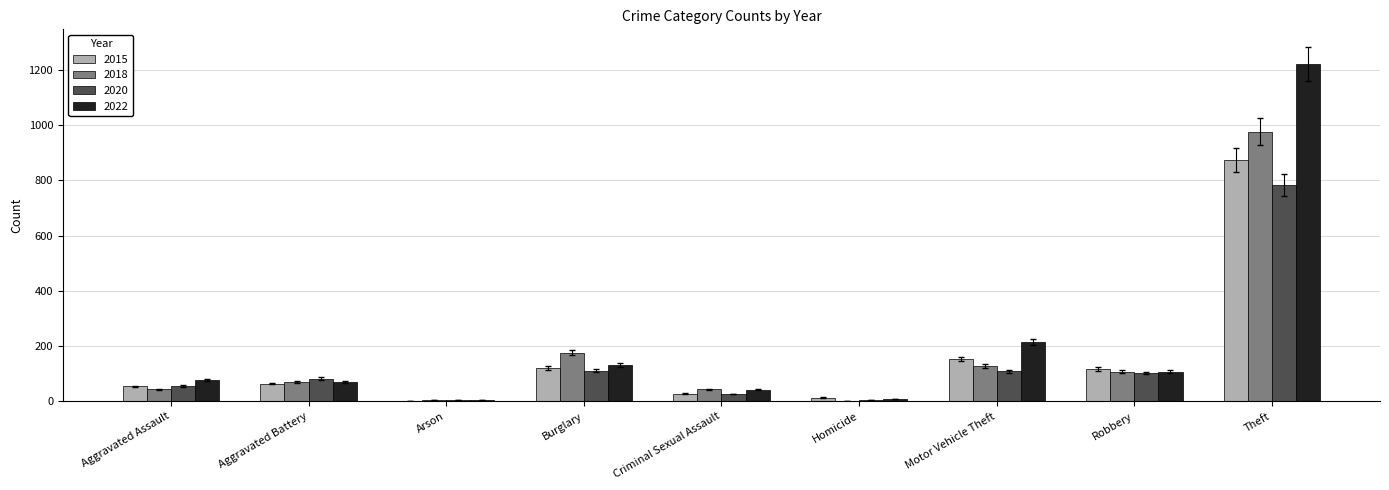

True or false: 2015 has a value of 1379 at Theft.

False